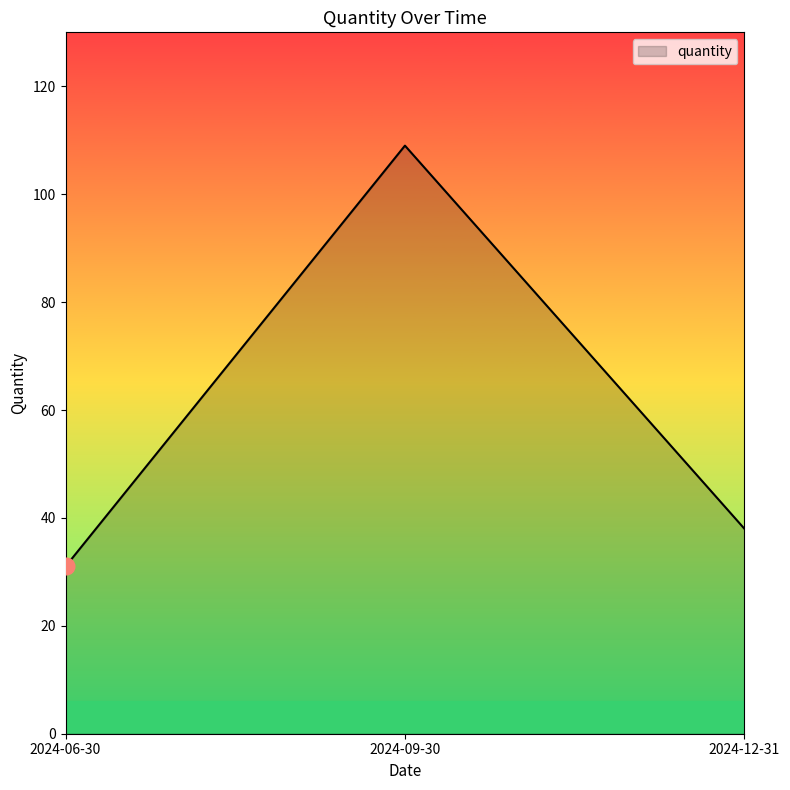

At which category does the chart reach its peak across all series?

2024-09-30